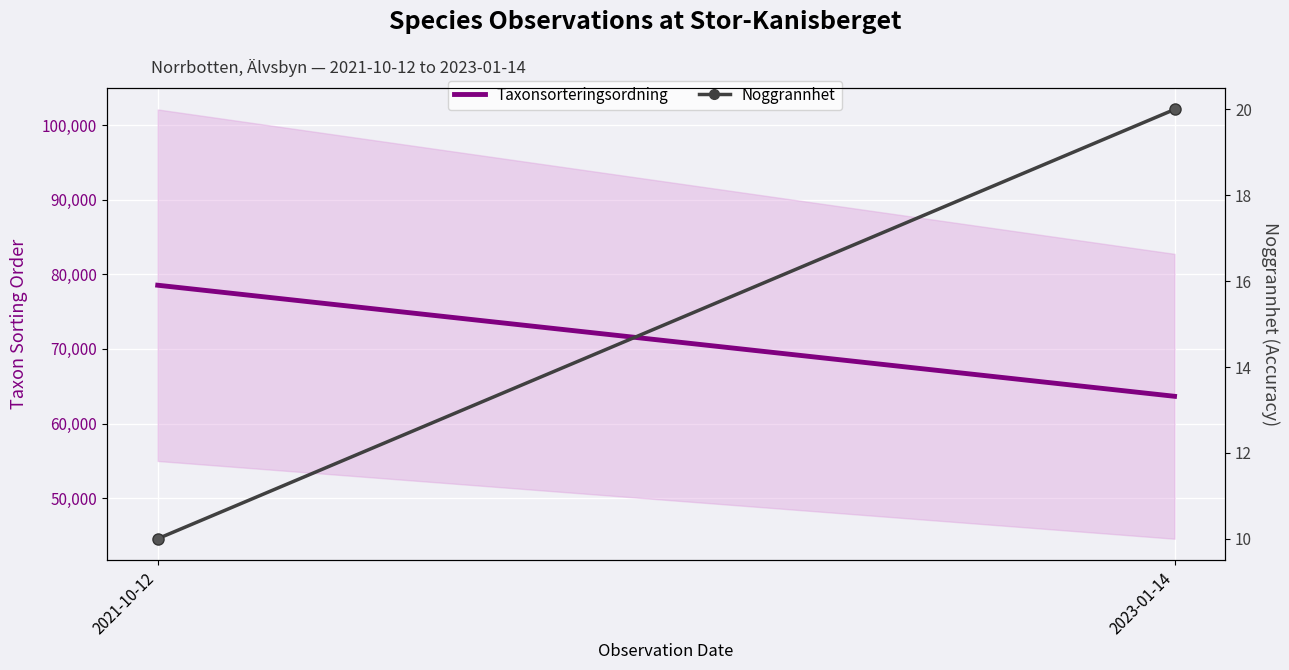

What is the maximum value for Taxonsorteringsordning?

78546.6